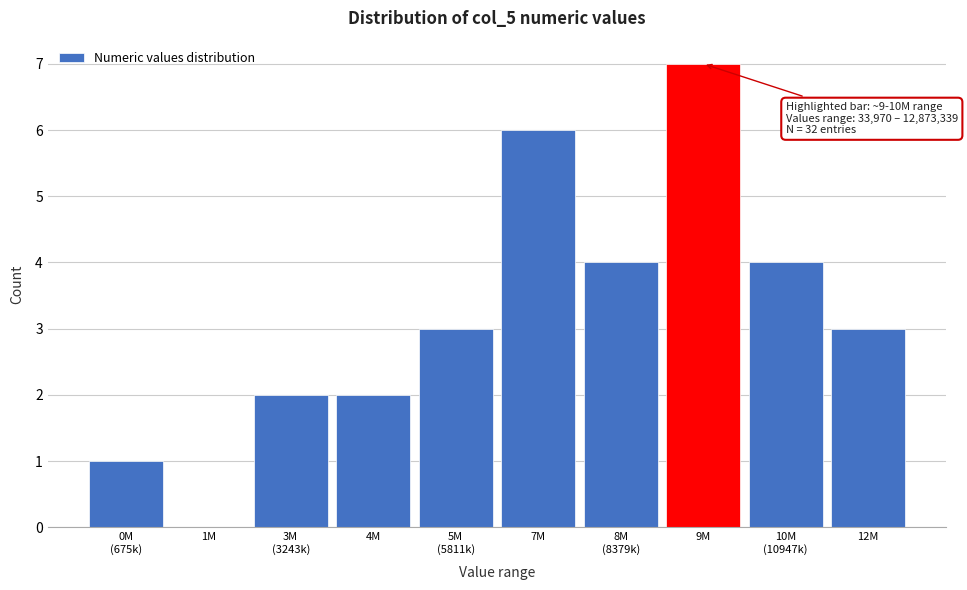

At which category does the chart reach its peak across all series?

9M